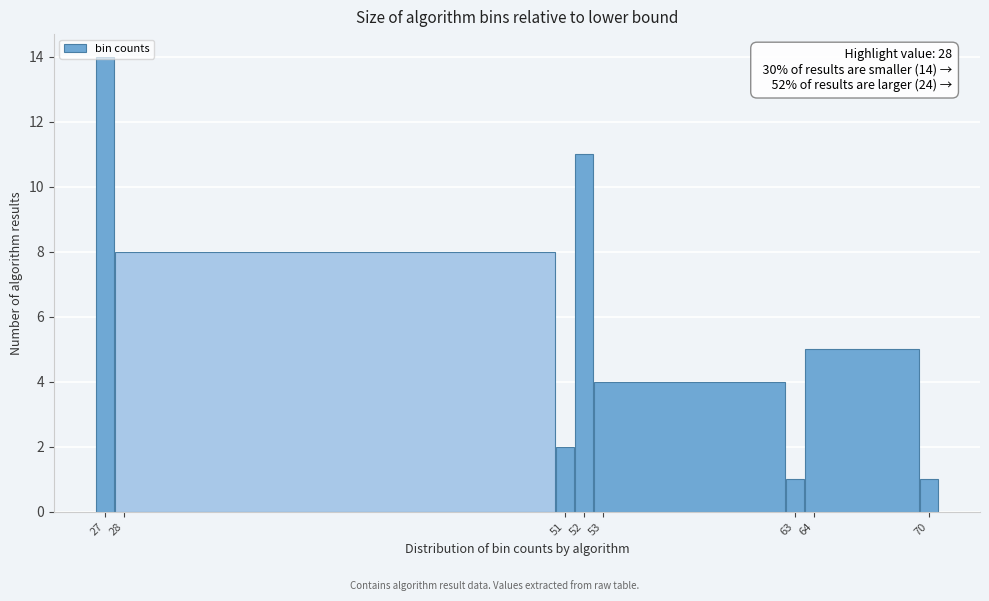

Which range on the x-axis has the tallest bar?

26.5 to 27.5